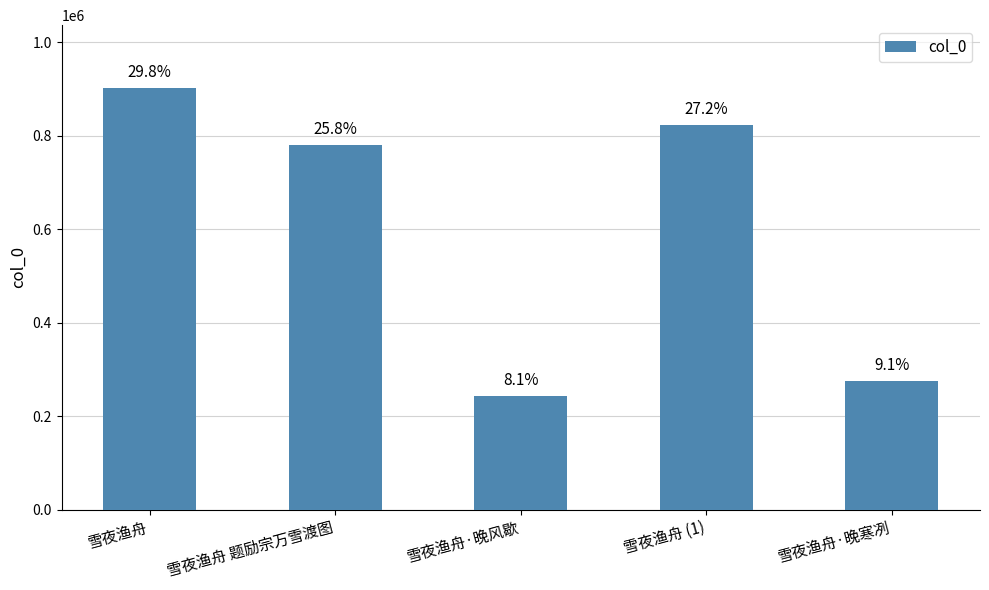

At which category does the chart reach its minimum across all series?

雪夜渔舟·晚风歇